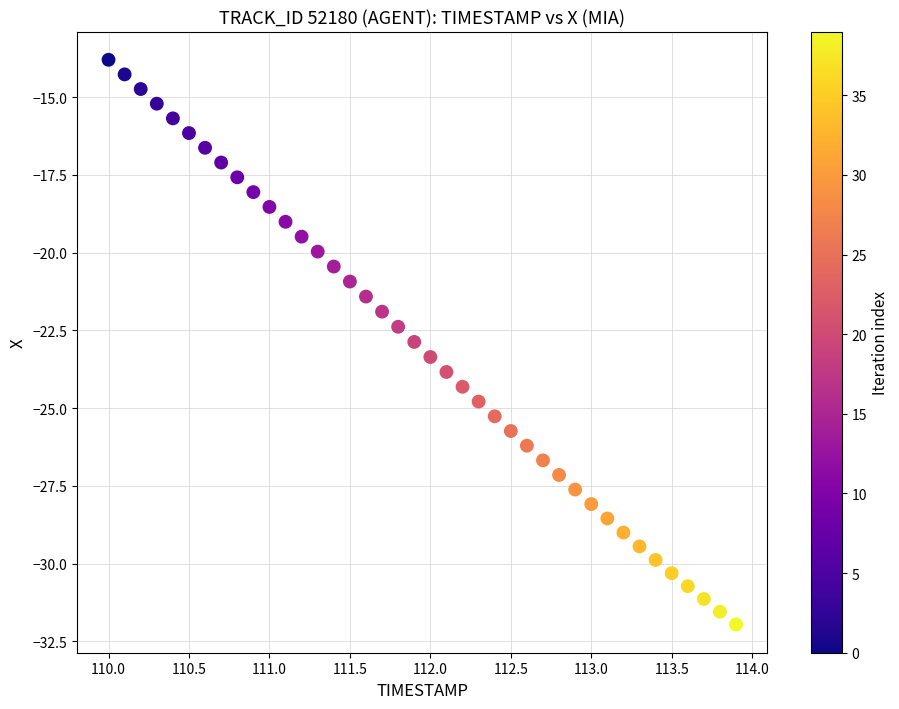

What is the range of Y values (max minus min)?

18.2